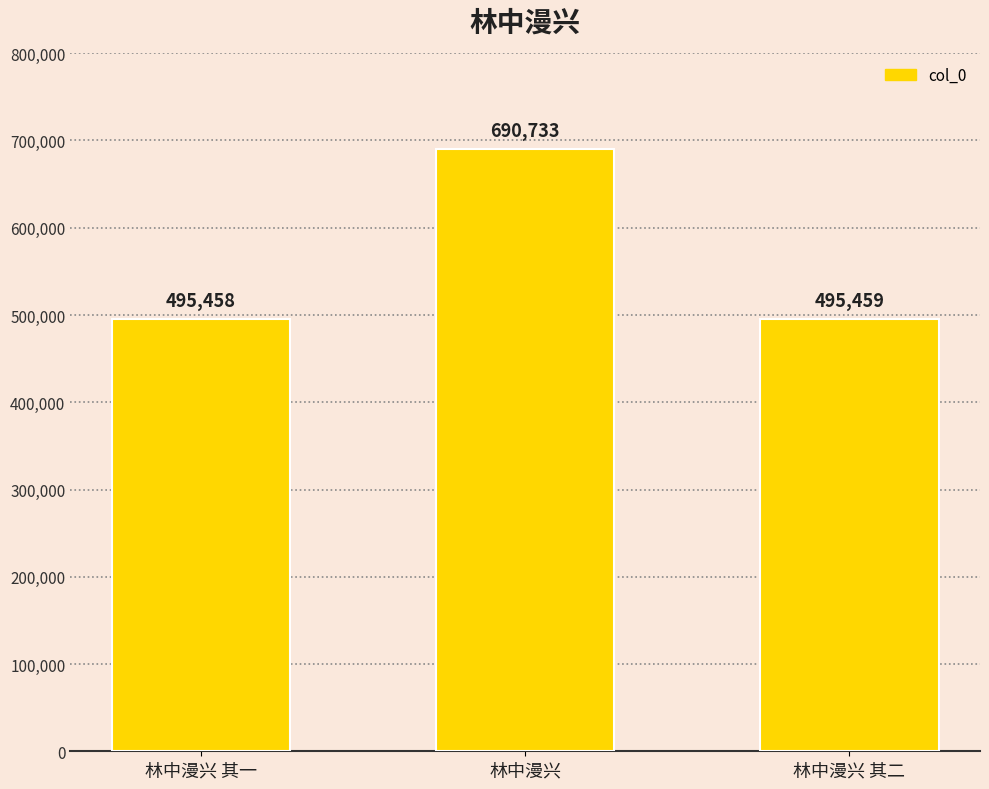

Which label corresponds to the largest value in the chart?

林中漫兴